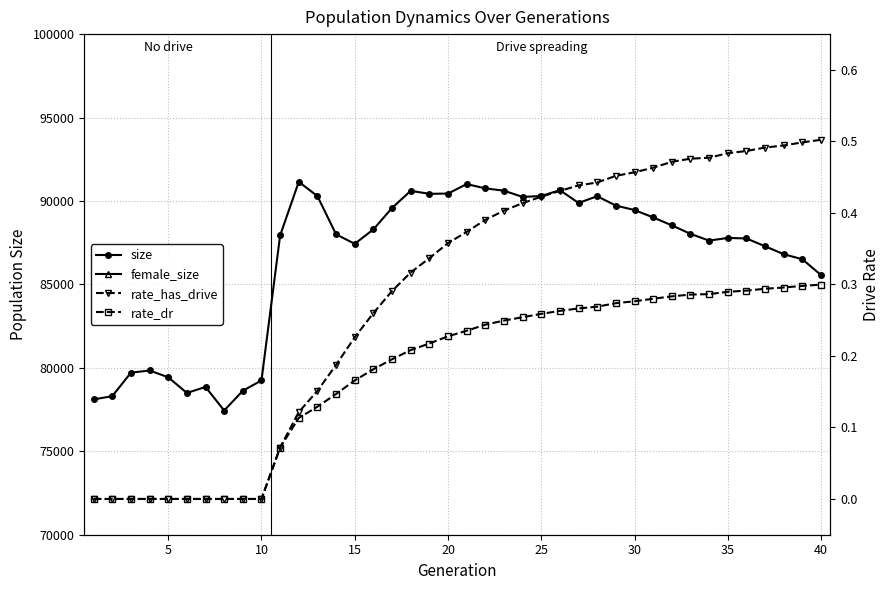

True or false: size has more than 2 points higher than both neighbors.

True